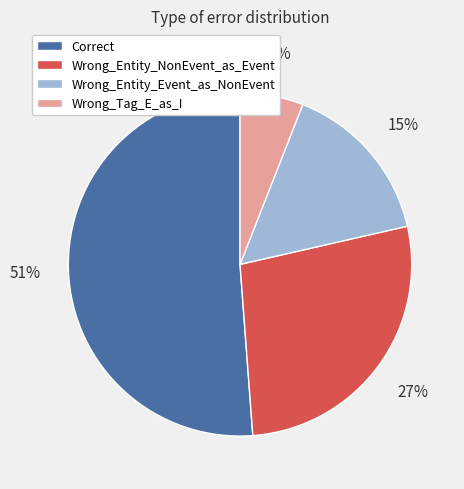

To the nearest percent, what percentage of the pie is Wrong_Entity_NonEvent_as_Event?

27%